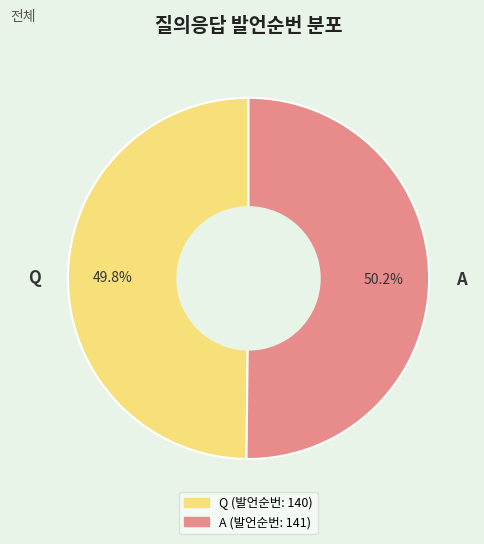

To the nearest percent, what portion does A represent?

50%